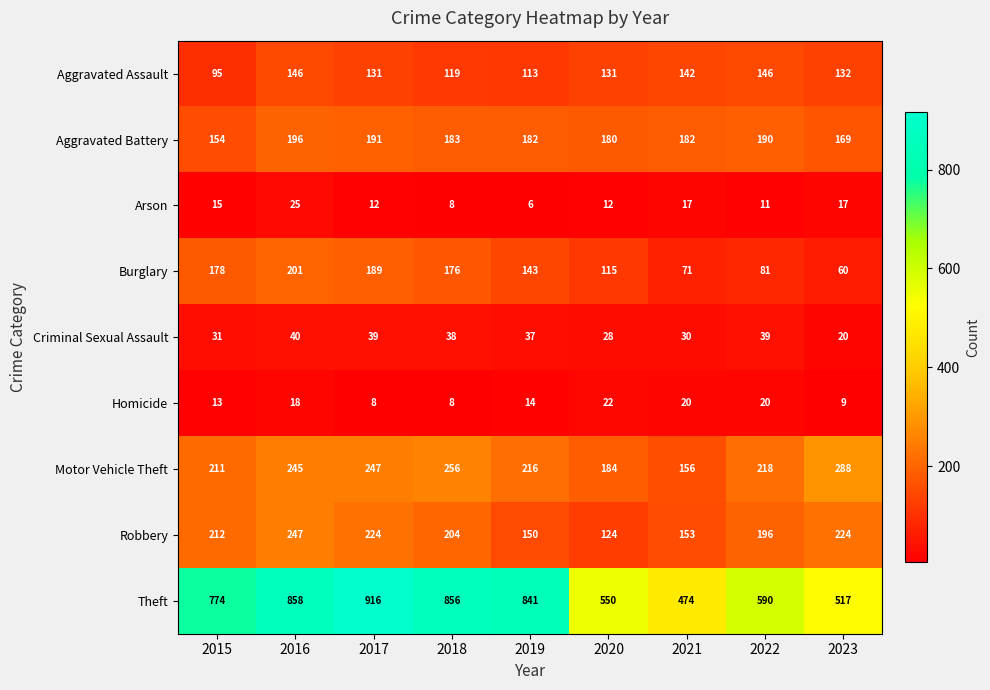

Rank the series at 2023 from lowest to highest value.

Homicide, Arson, Criminal Sexual Assault, Burglary, Aggravated Assault, Aggravated Battery, Robbery, Motor Vehicle Theft, Theft